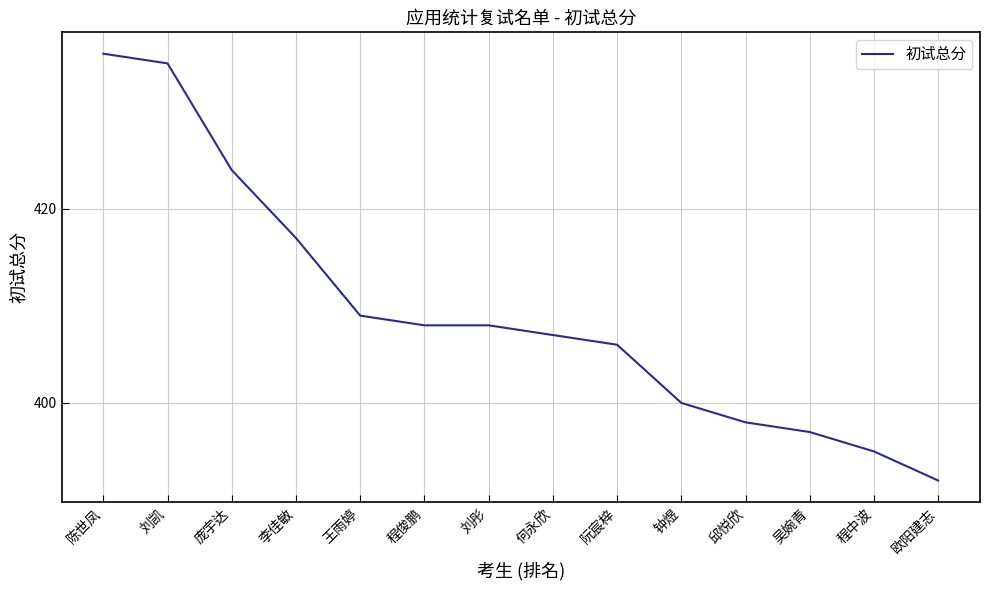

How many values are below 408?

7